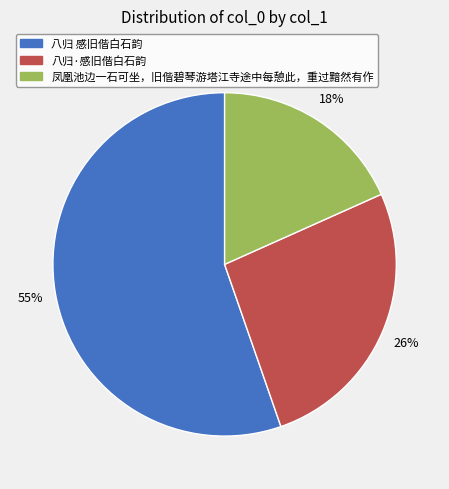

What is the majority slice?

八归 感旧偕白石韵